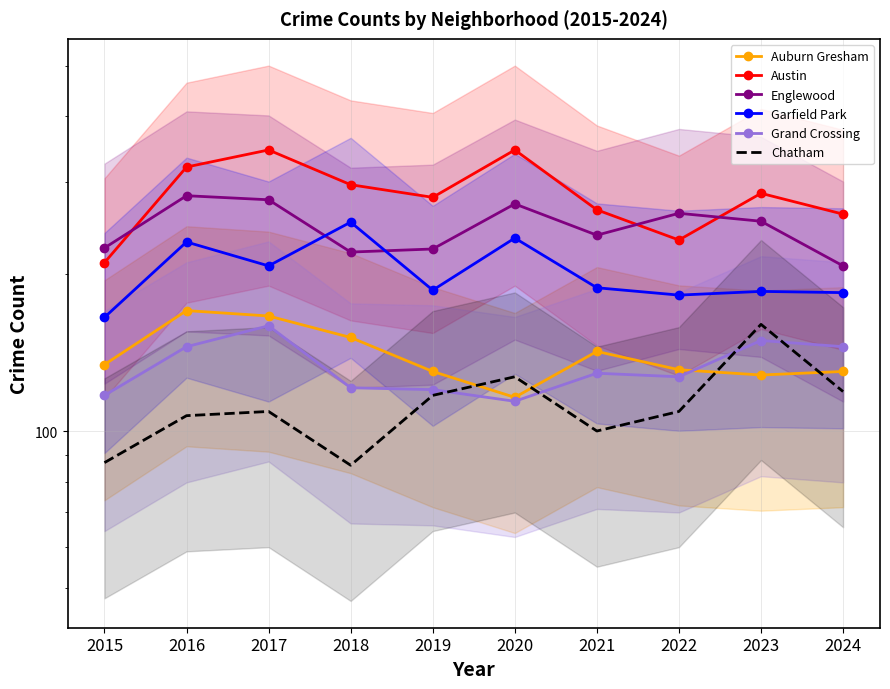

What is the difference between the second highest and minimum values in the Austin series?

135